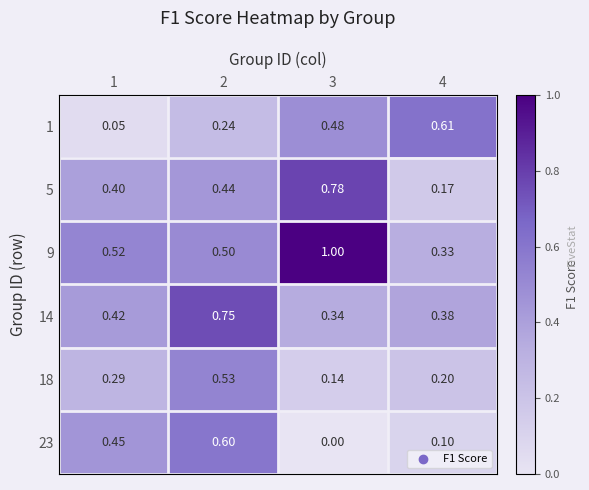

Is the value of 23 at 1 greater than the value of 9 at 4?

Yes